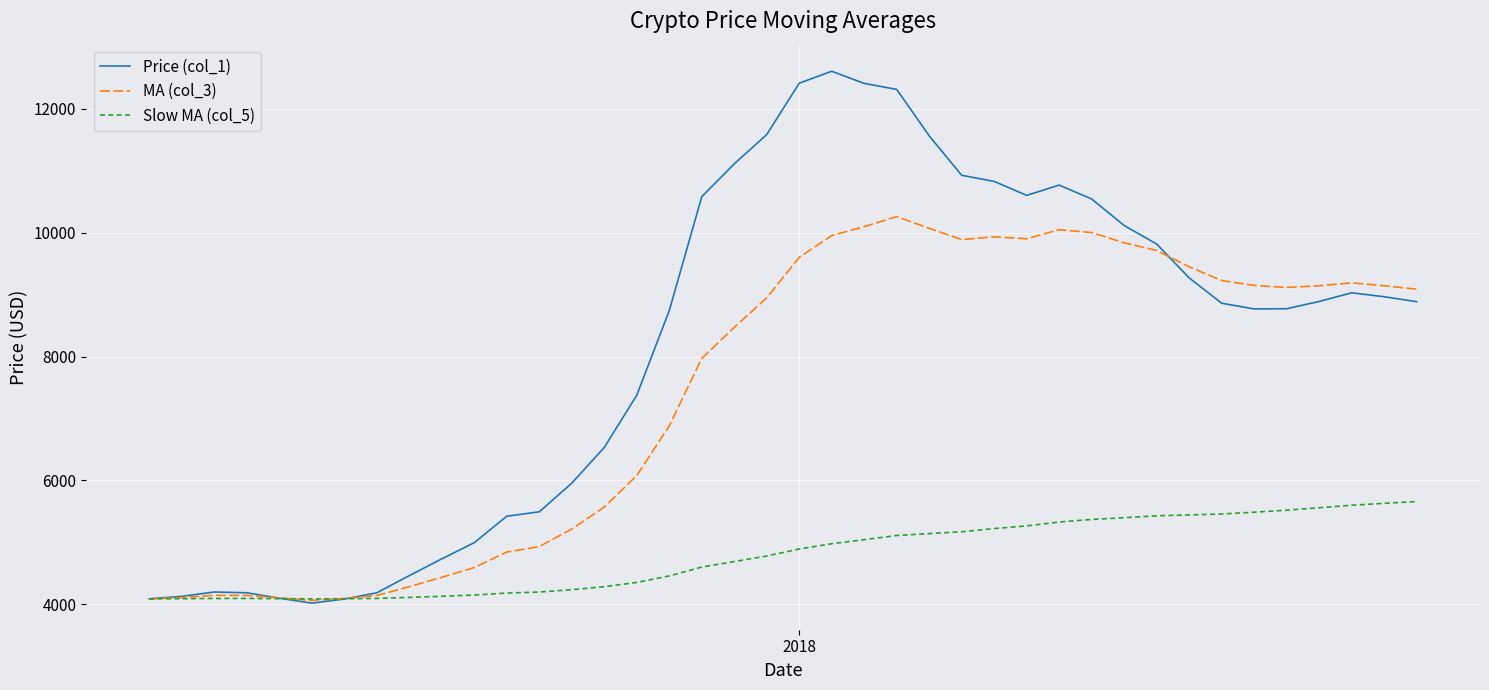

Which series has the largest total across all categories?

Price (col_1)